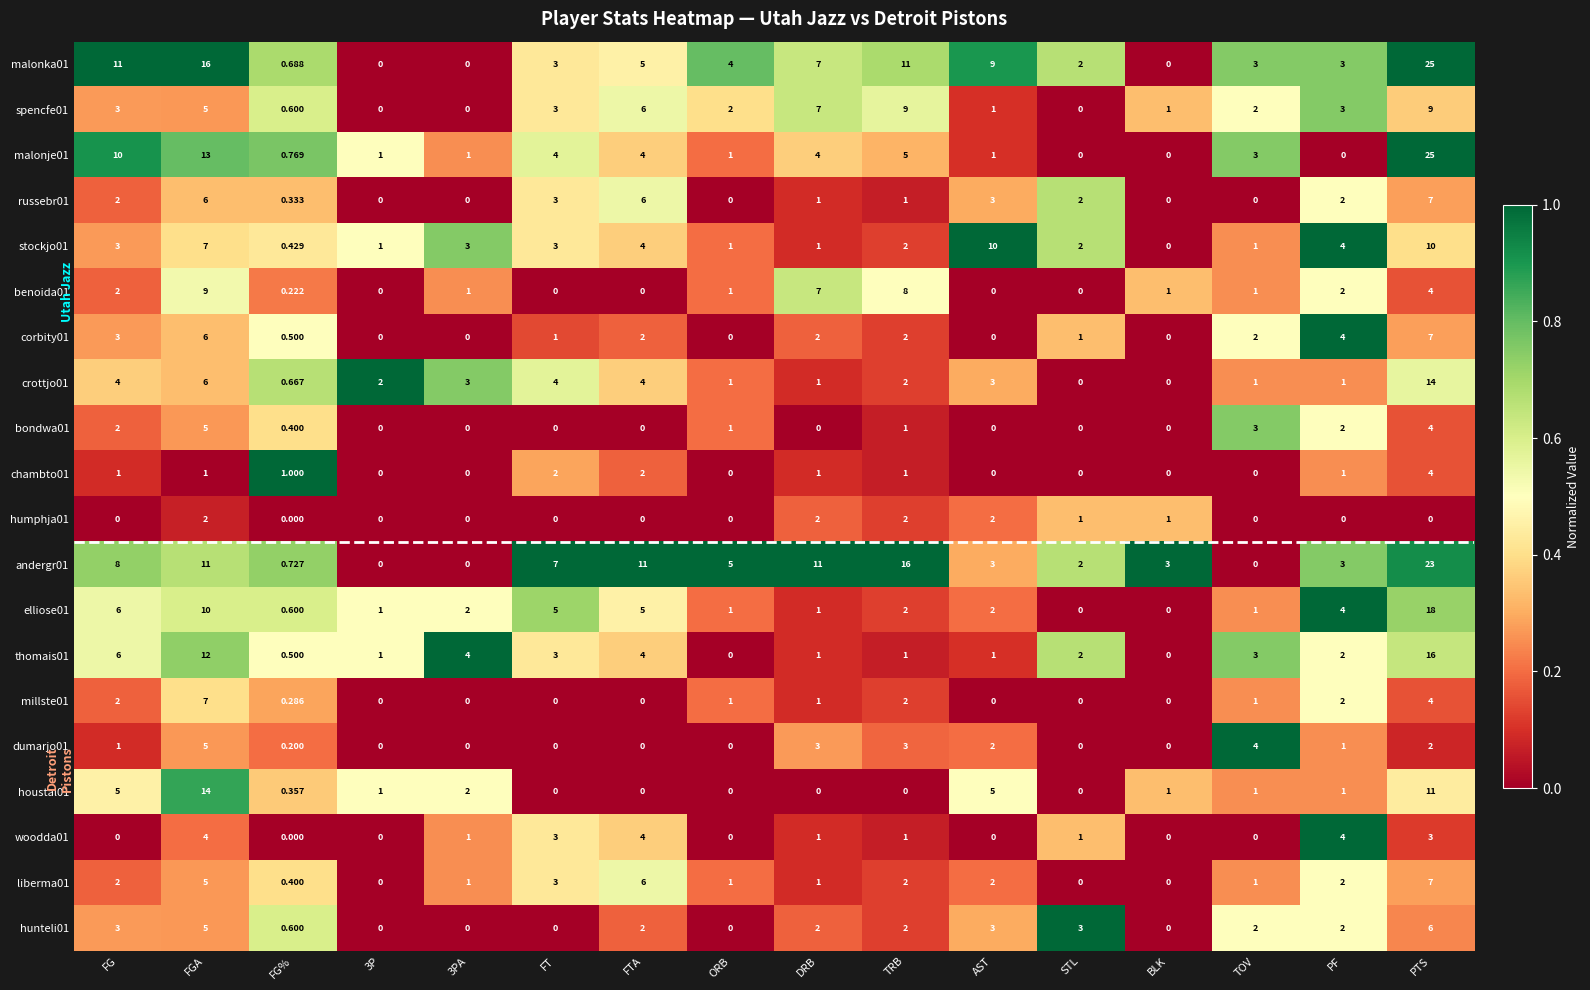

At which category is the sum across all series the highest?

PTS